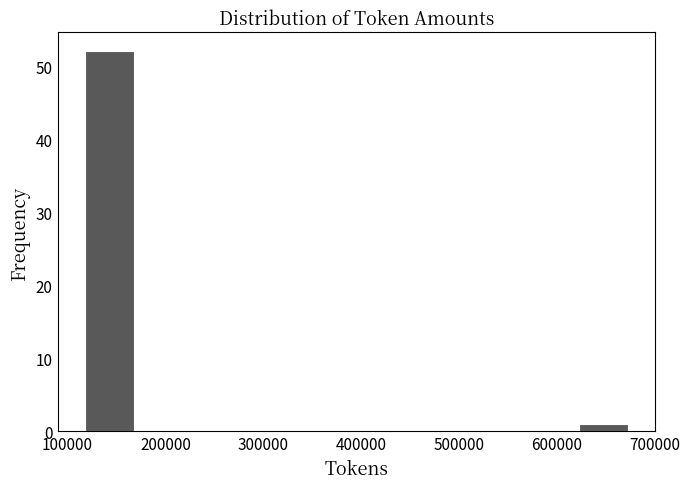

Reading left to right, transcribe this chart: for each bar, give the range it covers on the x-axis and its height. Neither the bar edges nor the heights are printed on the chart, so give them approximately, as read against the axes.

120000 to 170000: 52
170000 to 230000: 0
230000 to 290000: 0
290000 to 340000: 0
340000 to 400000: 0
400000 to 450000: 0
450000 to 510000: 0
510000 to 570000: 0
570000 to 620000: 0
620000 to 680000: 1